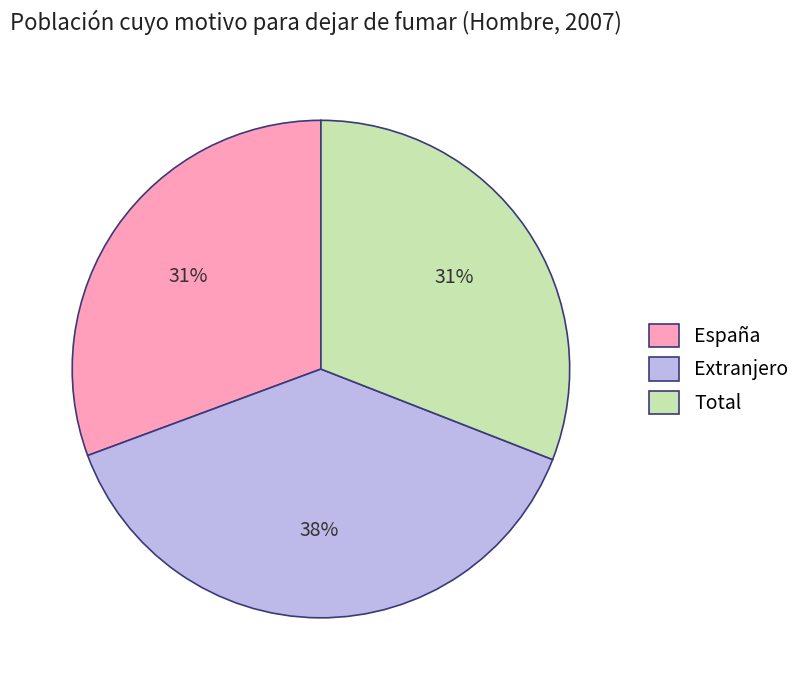

Between Extranjero and Total, which is larger?

Extranjero